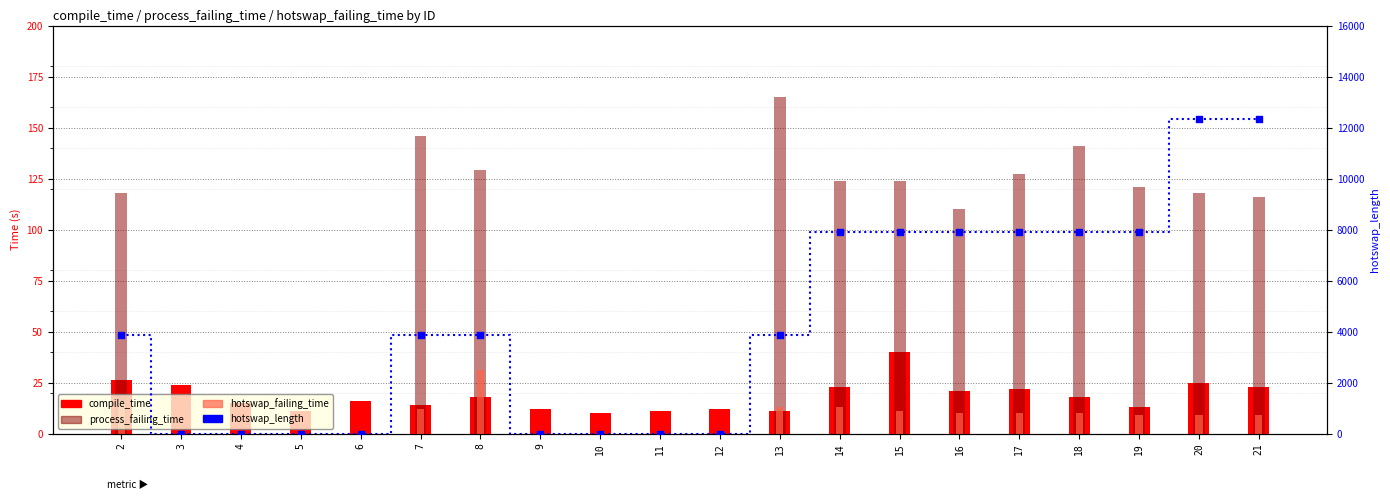

Which series reaches the minimum Y coordinate?

process_failing_time